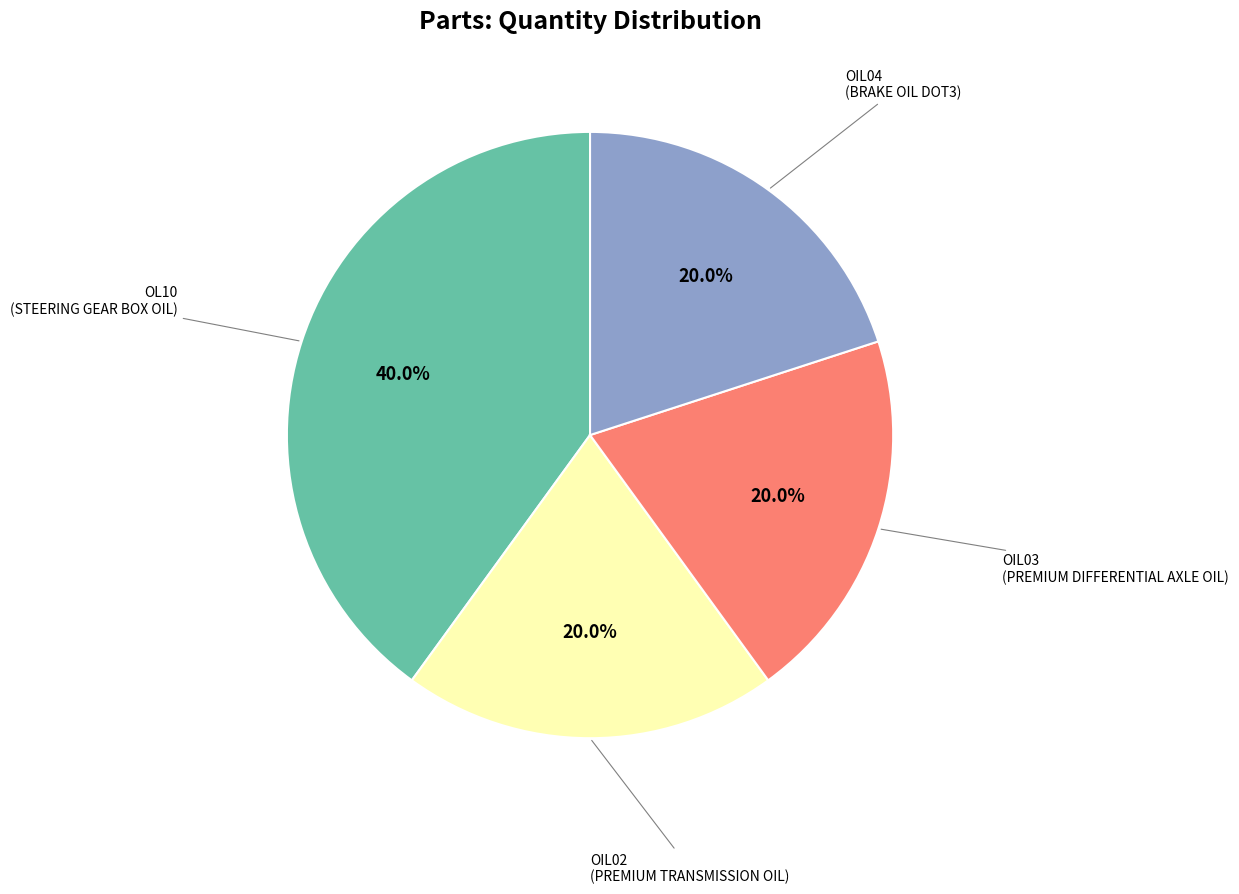

Is there a majority slice in this chart?

No